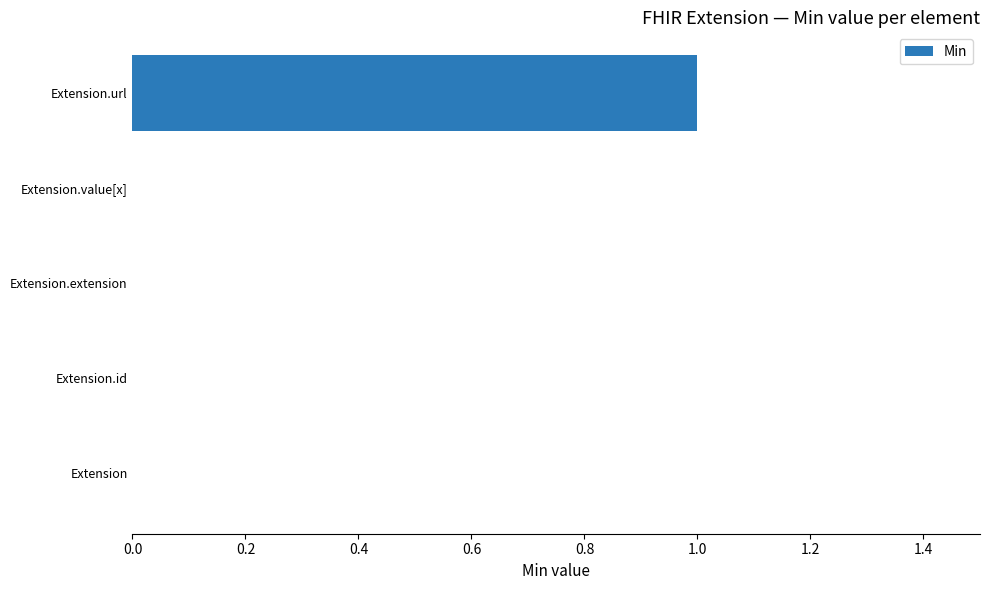

What is the change in value from Extension.id to Extension.url?

+1